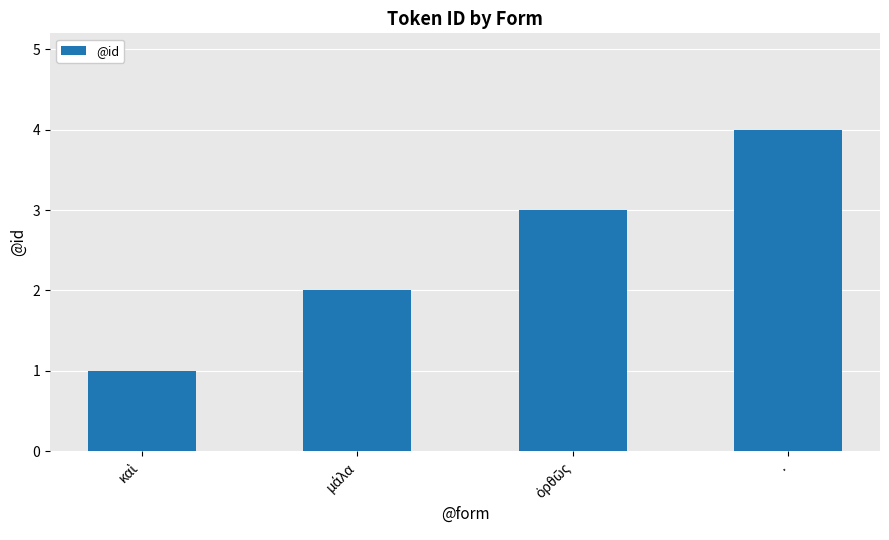

Is it true that the value at . is 4?

True